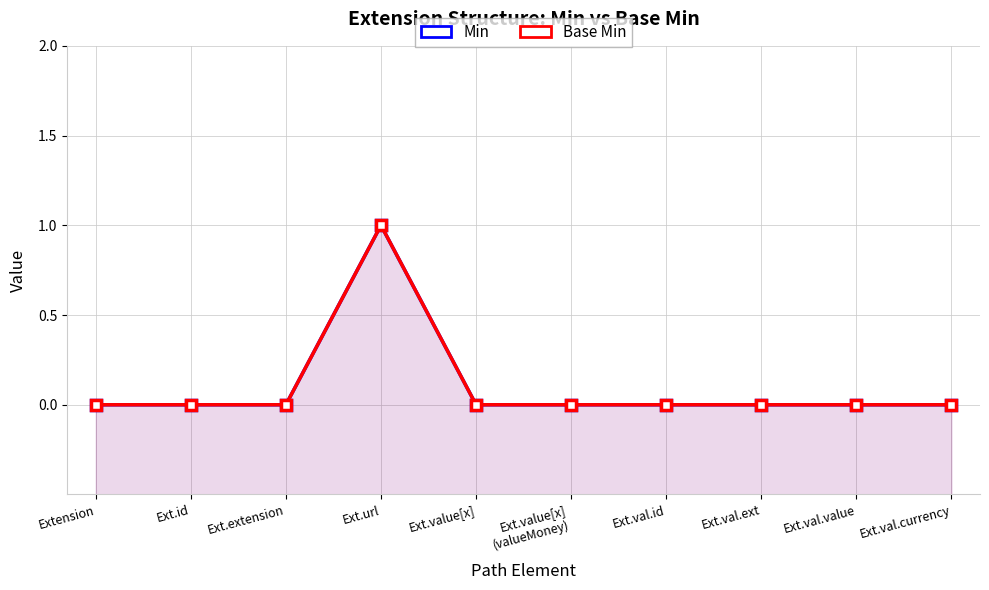

True or false: Base Min and Min intersect in this chart.

False